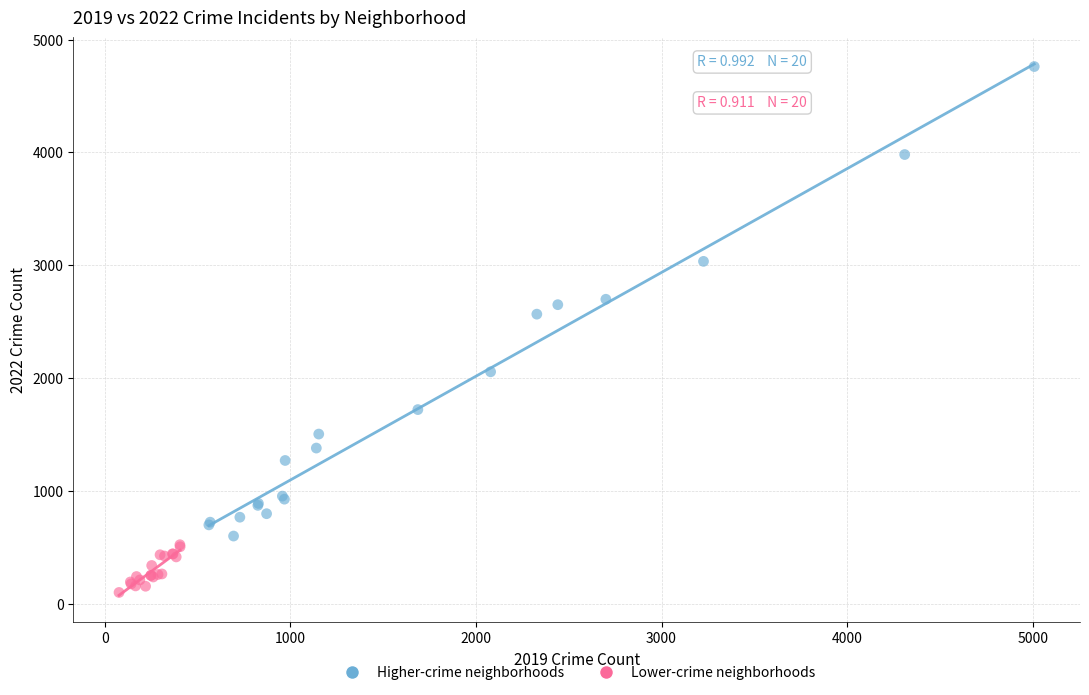

What are all the series names shown in the legend?

Higher-crime neighborhoods, Lower-crime neighborhoods